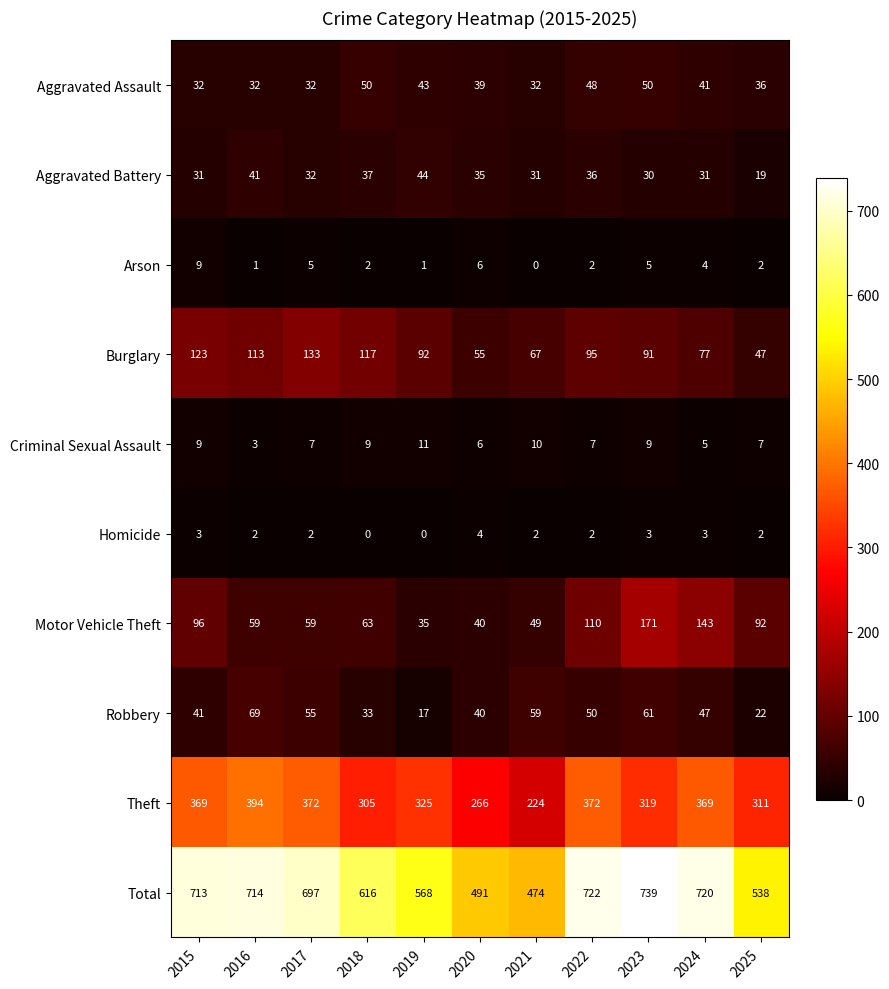

What is the total value across all series at 2017?

1394